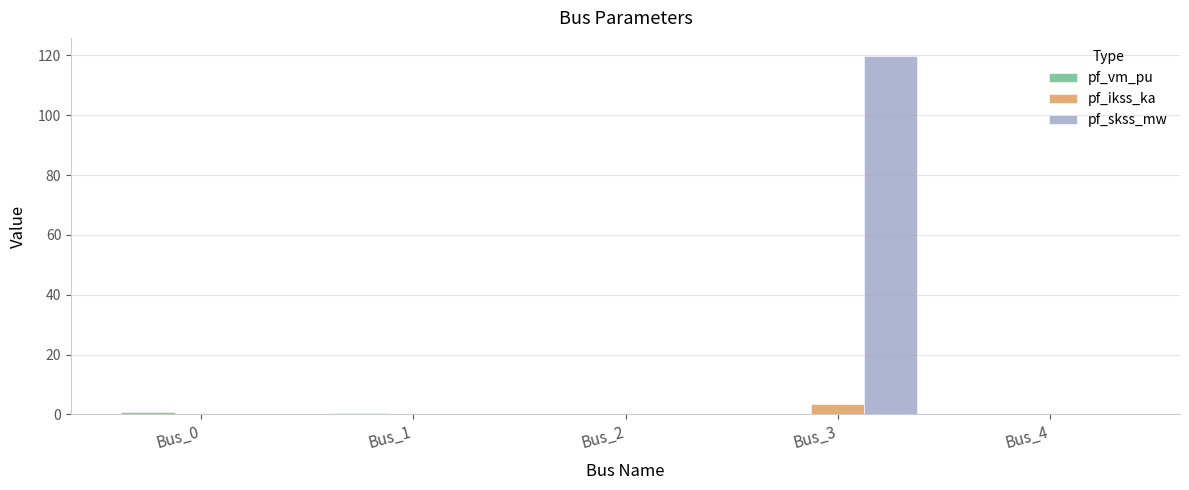

What is the maximum value for pf_ikss_ka?

3.5